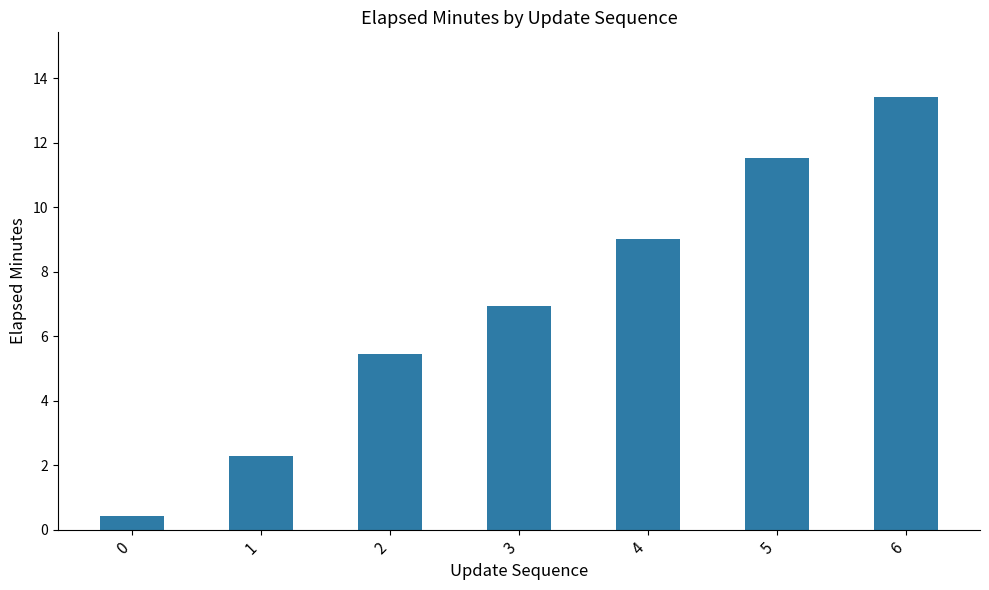

What is the value of the 1st bar from the left?

0.4